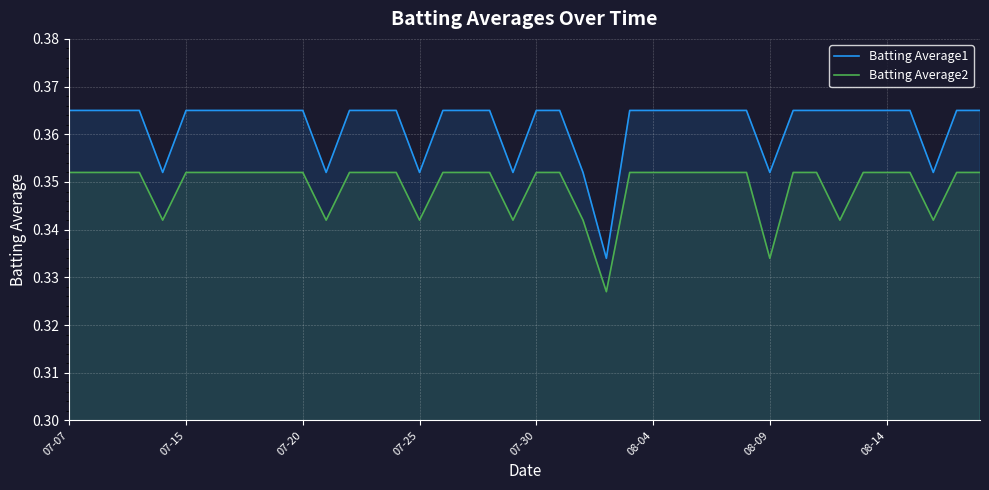

At 08-14, list the series in order from smallest to largest.

Batting Average2, Batting Average1